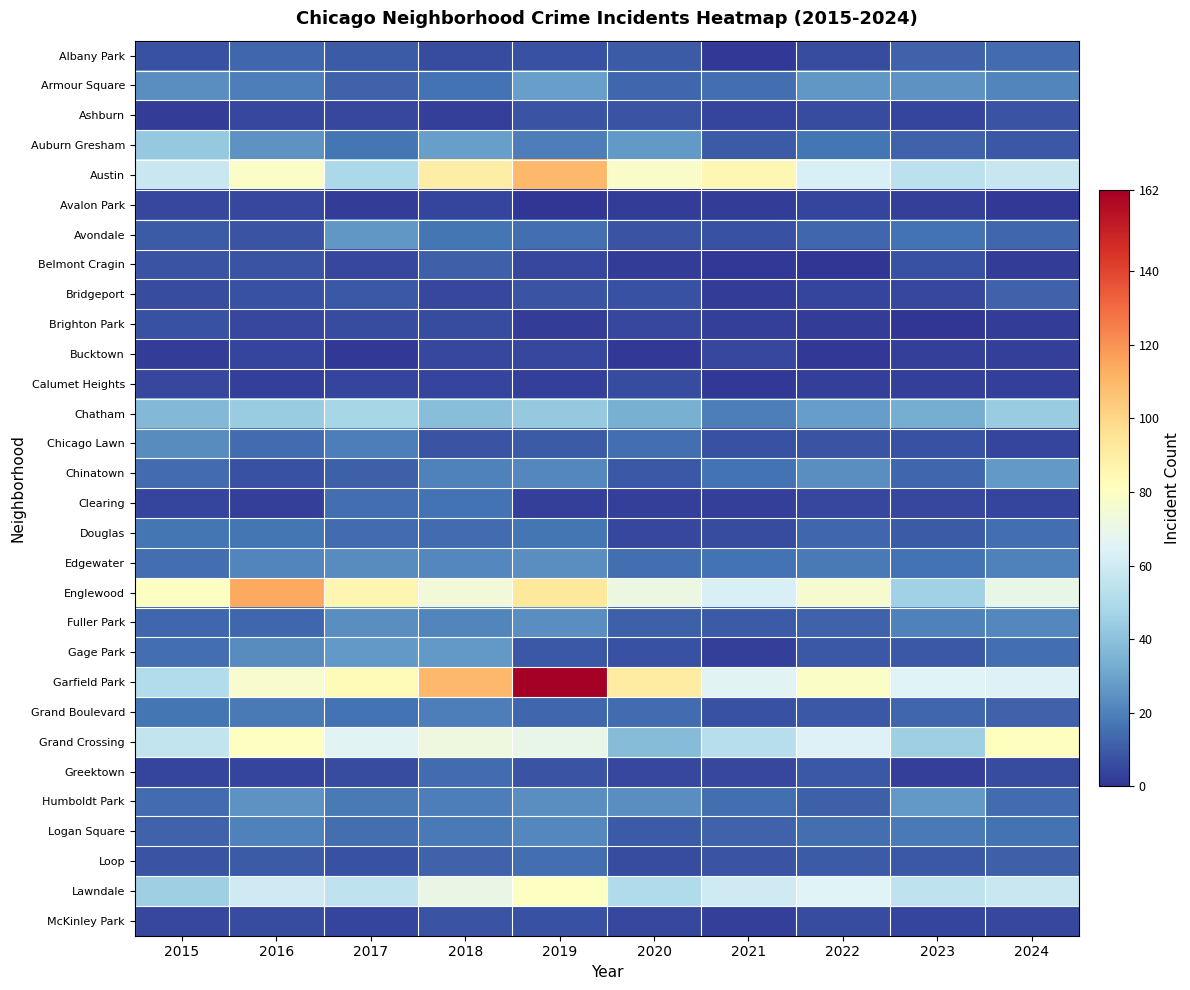

Which has a higher value, 2021 or 2019?

2019